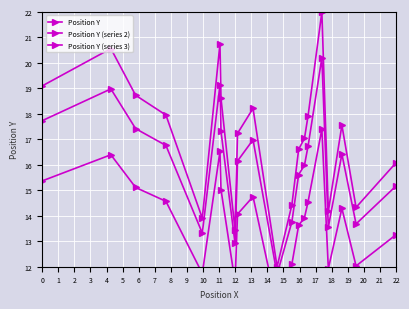

What is the average value of the Position Y (series 3) series?

13.9